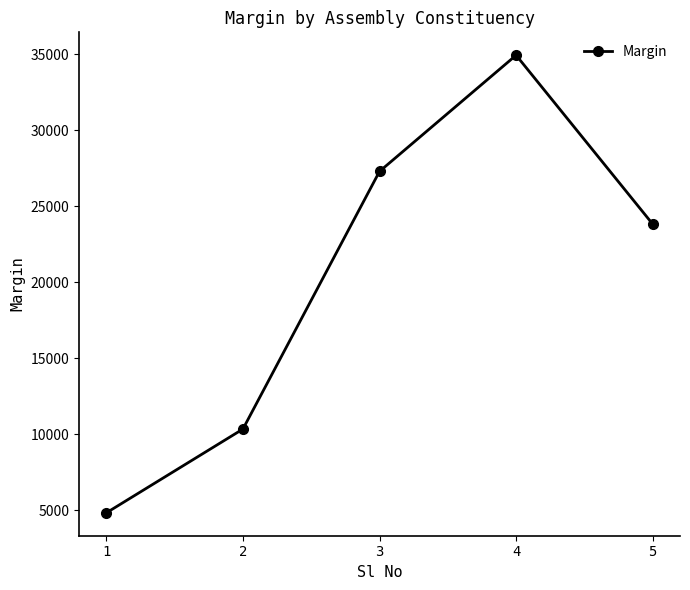

Rank the categories by value from highest to lowest.

4, 3, 5, 2, 1